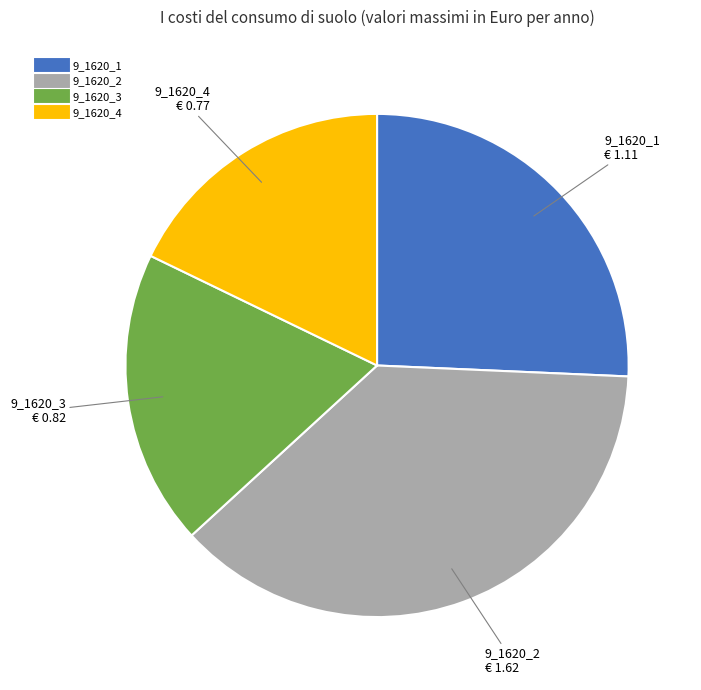

Rank the categories by value from highest to lowest.

9_1620_2, 9_1620_1, 9_1620_3, 9_1620_4